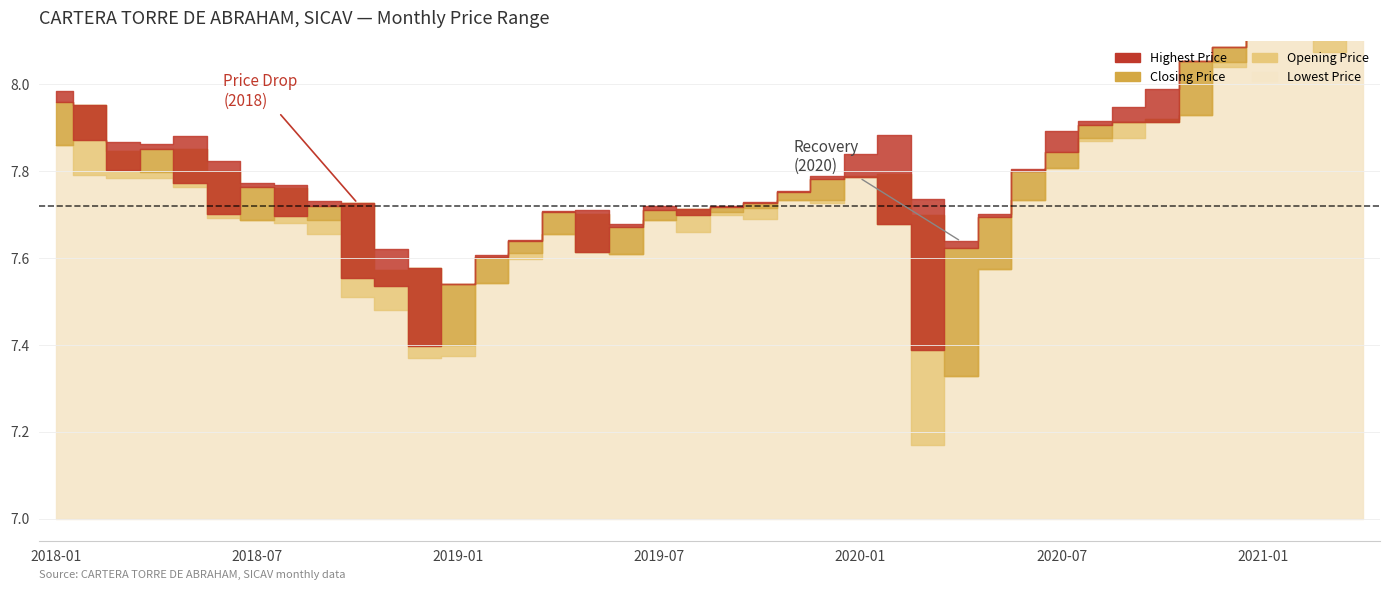

Which series has the largest range (max minus min)?

Lowest Price